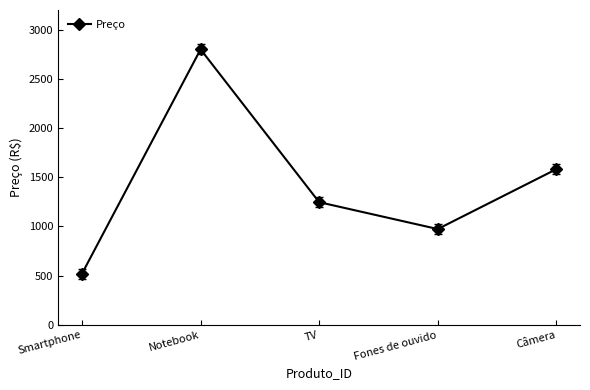

What is the change in value from Smartphone to Fones de ouvido?

+453